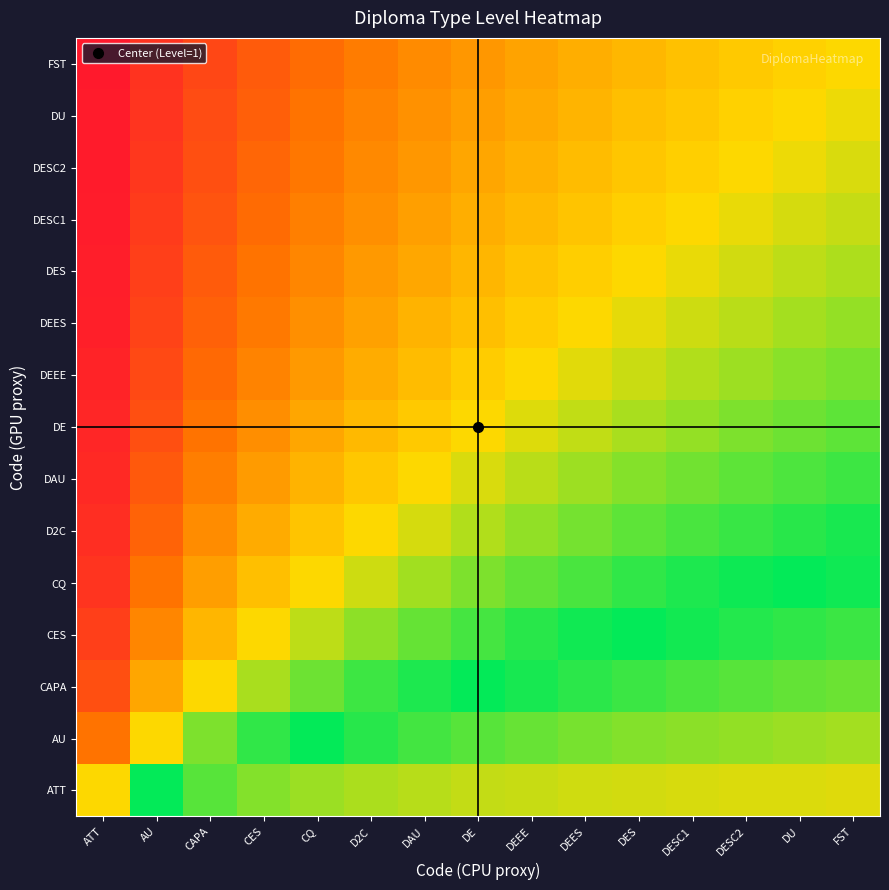

What is the total value across all series at CAPA?

4.8